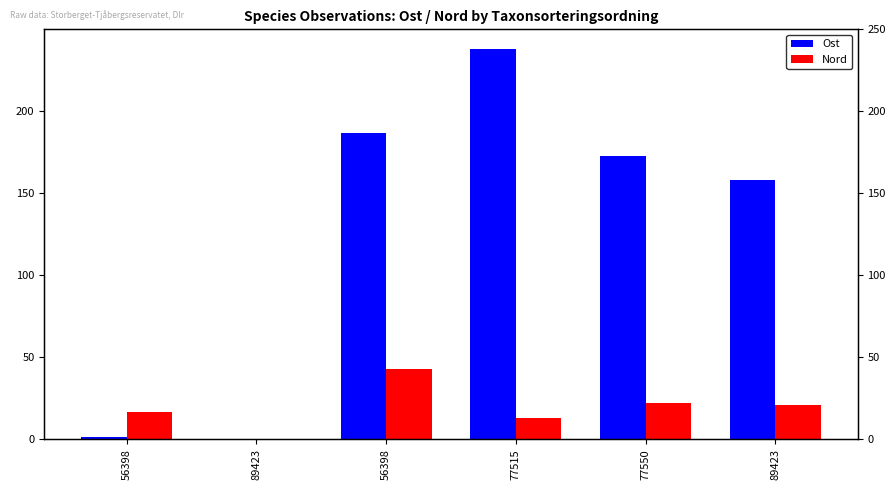

At 89423, list the series in order from largest to smallest.

Ost, Nord